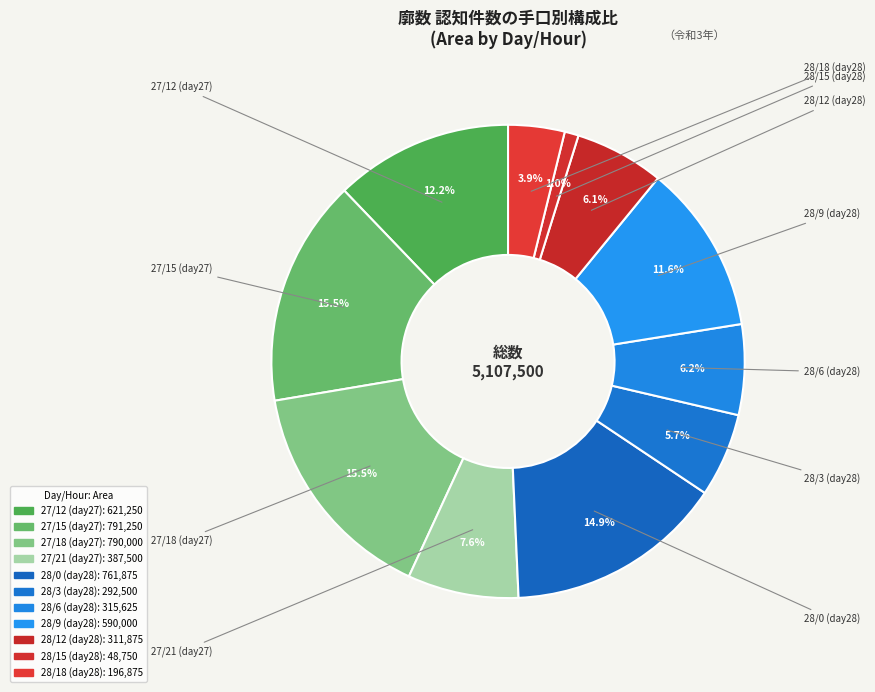

How many slices are in this pie chart?

11